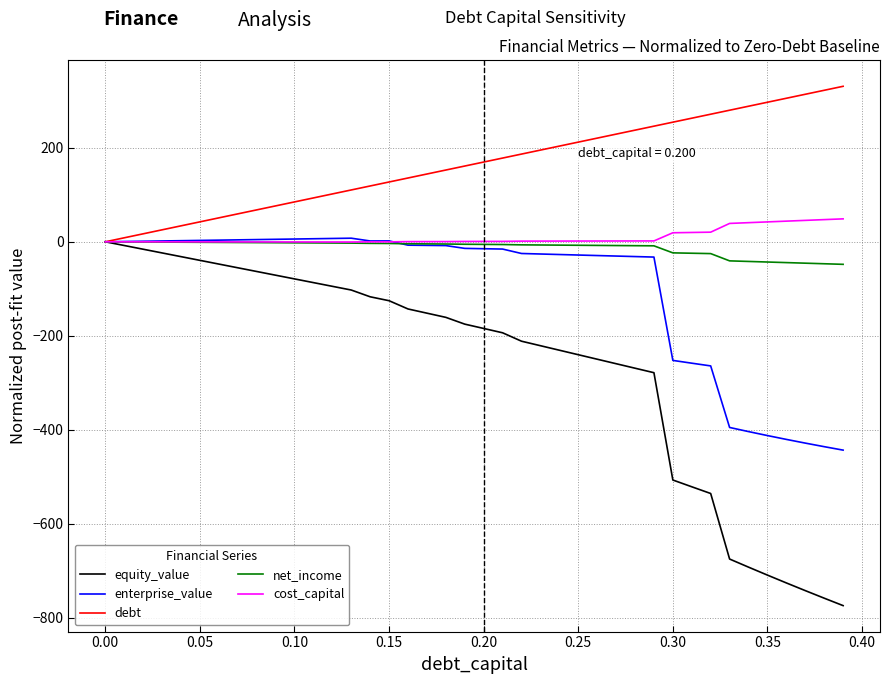

Which series has the widest spread of values?

equity_value